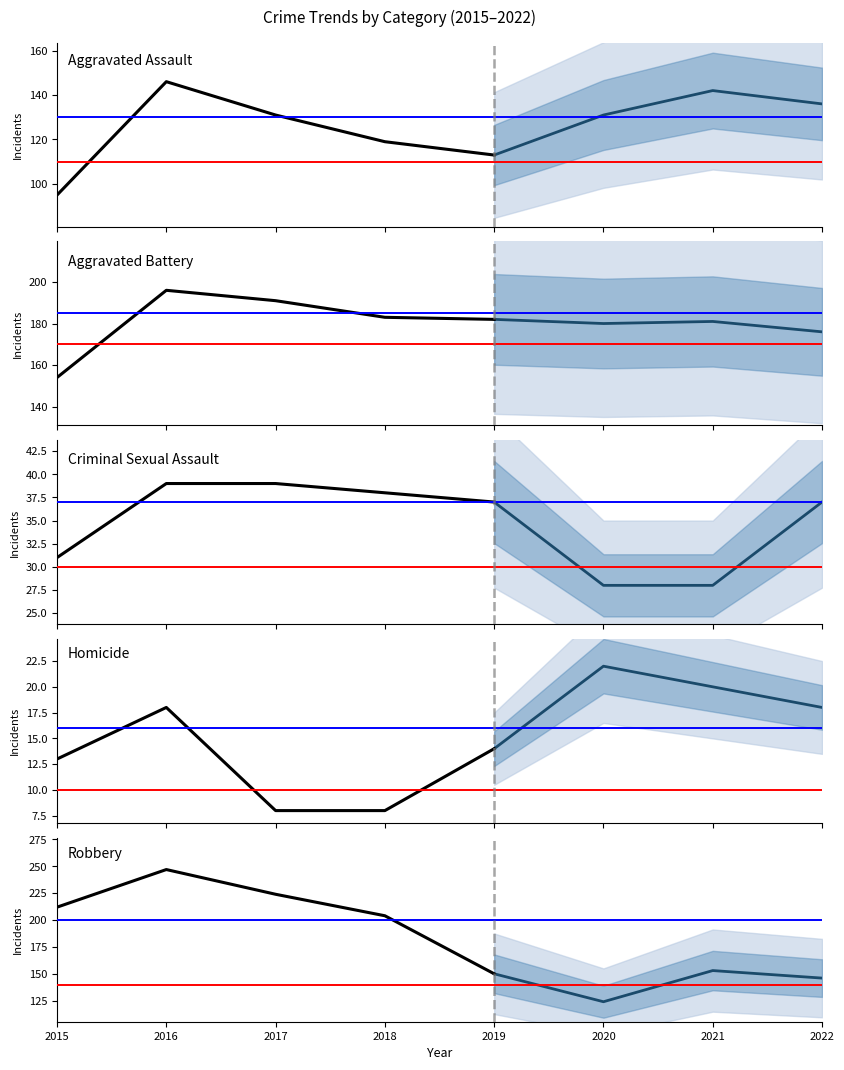

What is the value of the Robbery point at the 7th from the left?

153